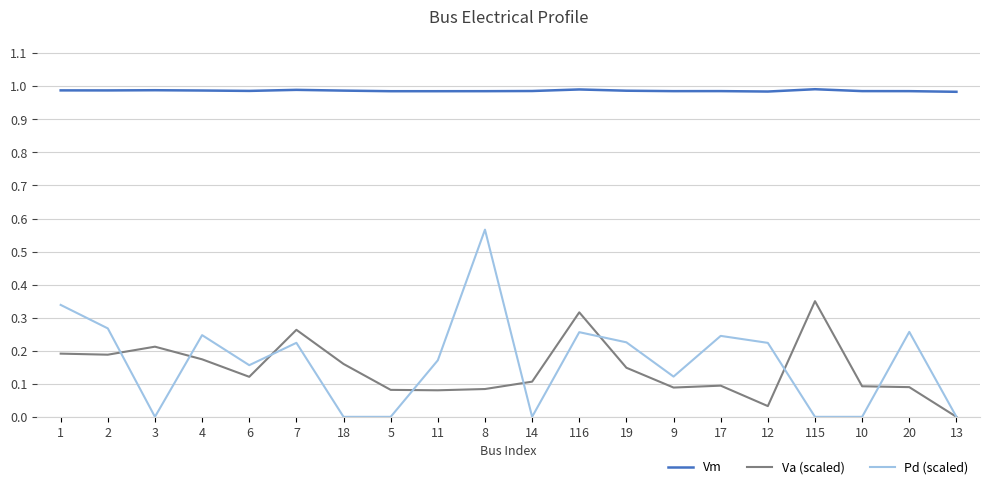

True or false: Pd (scaled) and Va (scaled) cross at least once.

True